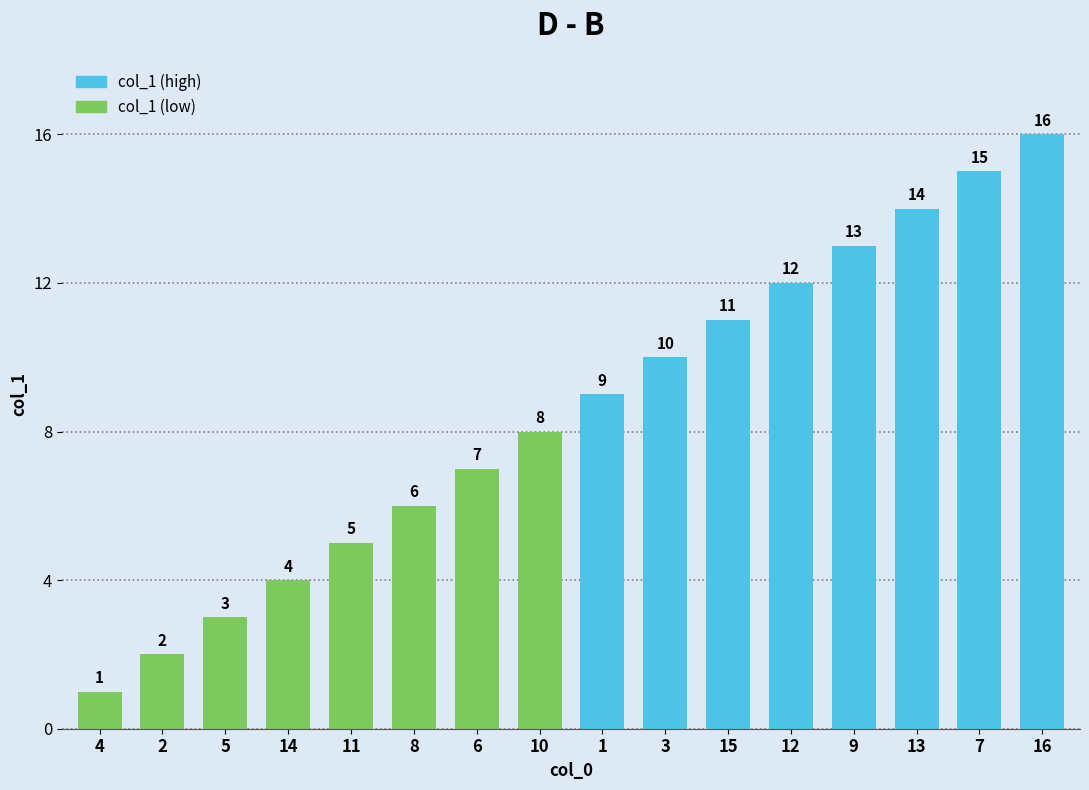

Rank the categories by value from highest to lowest.

16, 7, 13, 9, 12, 15, 3, 1, 10, 6, 8, 11, 14, 5, 2, 4